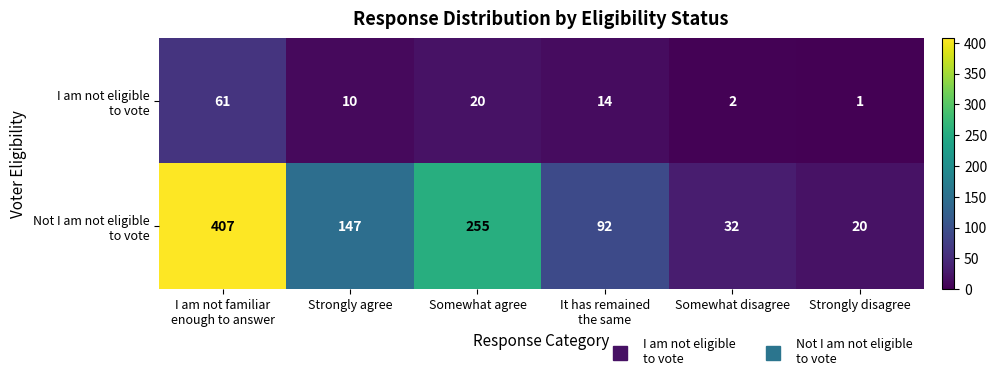

What is the total value across all series at Strongly agree?

157